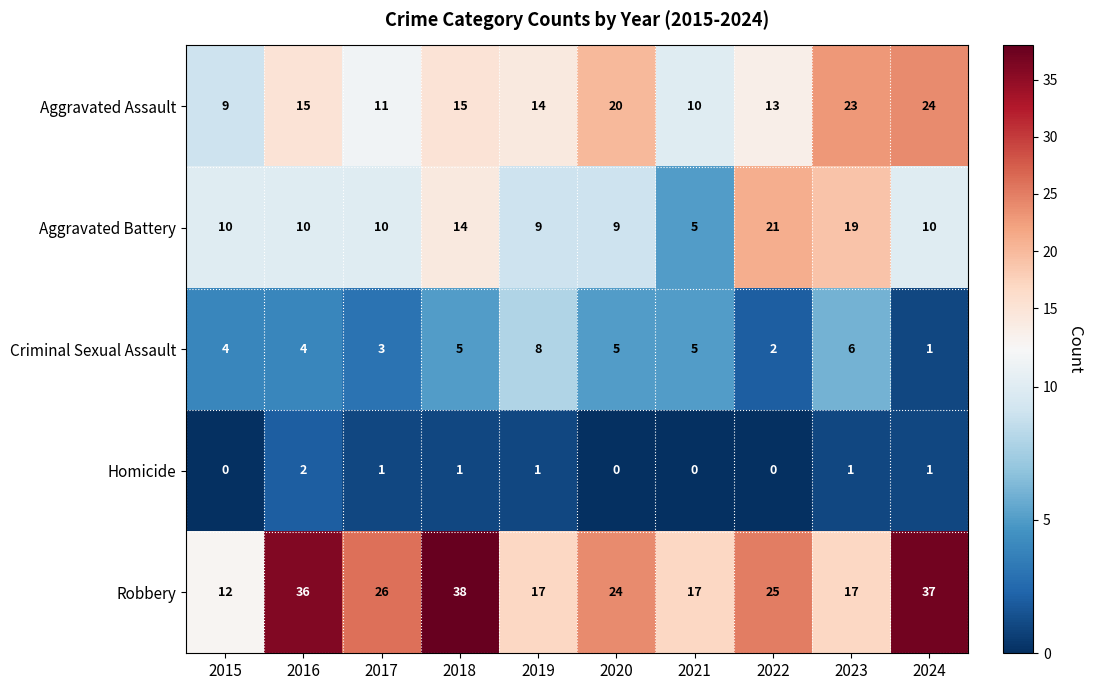

How many data points in Aggravated Assault are less than 15?

5